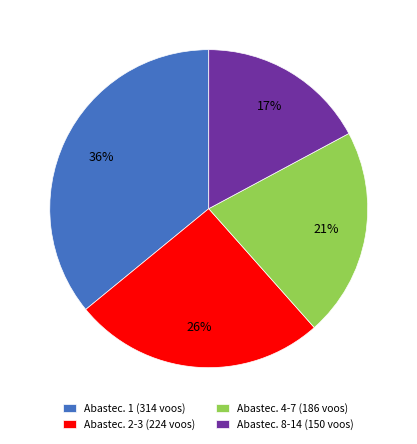

Is there any slice that represents more than half of the pie?

No